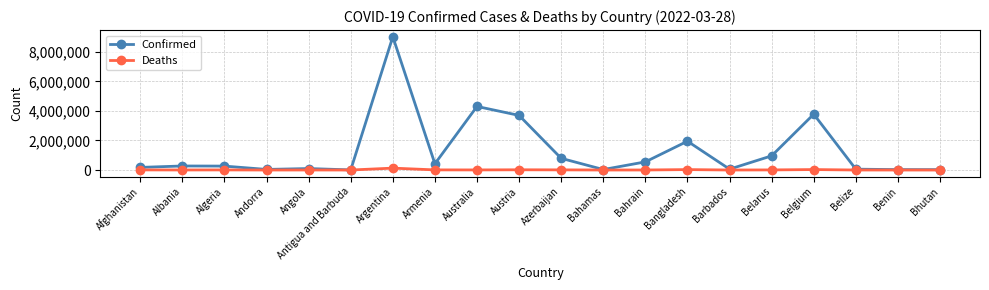

What is the difference between the Deaths values at Angola and Armenia?

6710